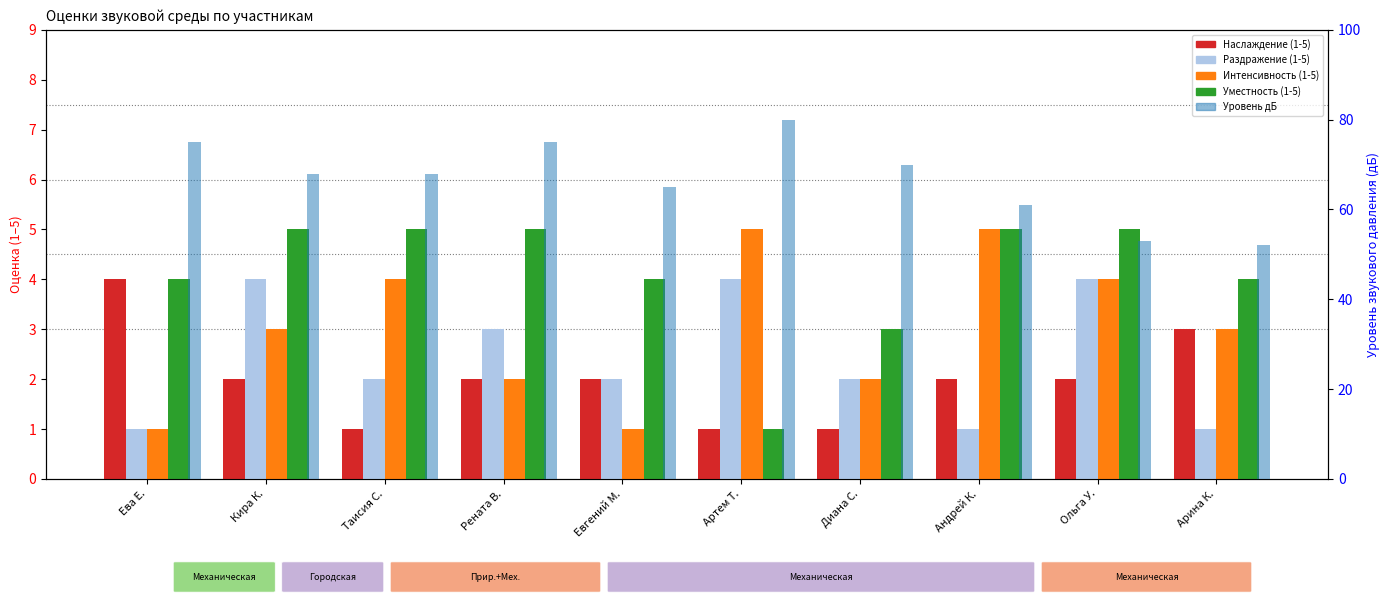

Which series changed the most between Евгений М. and Диана С.?

Уровень дБ